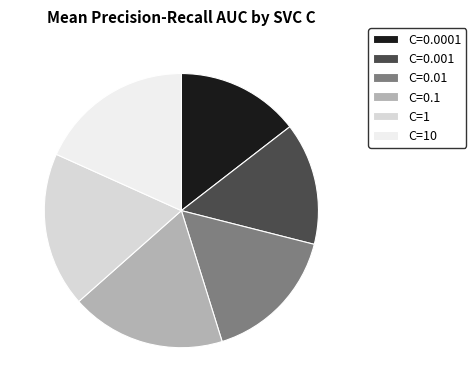

True or false: C=10 accounts for 18% of the total.

True